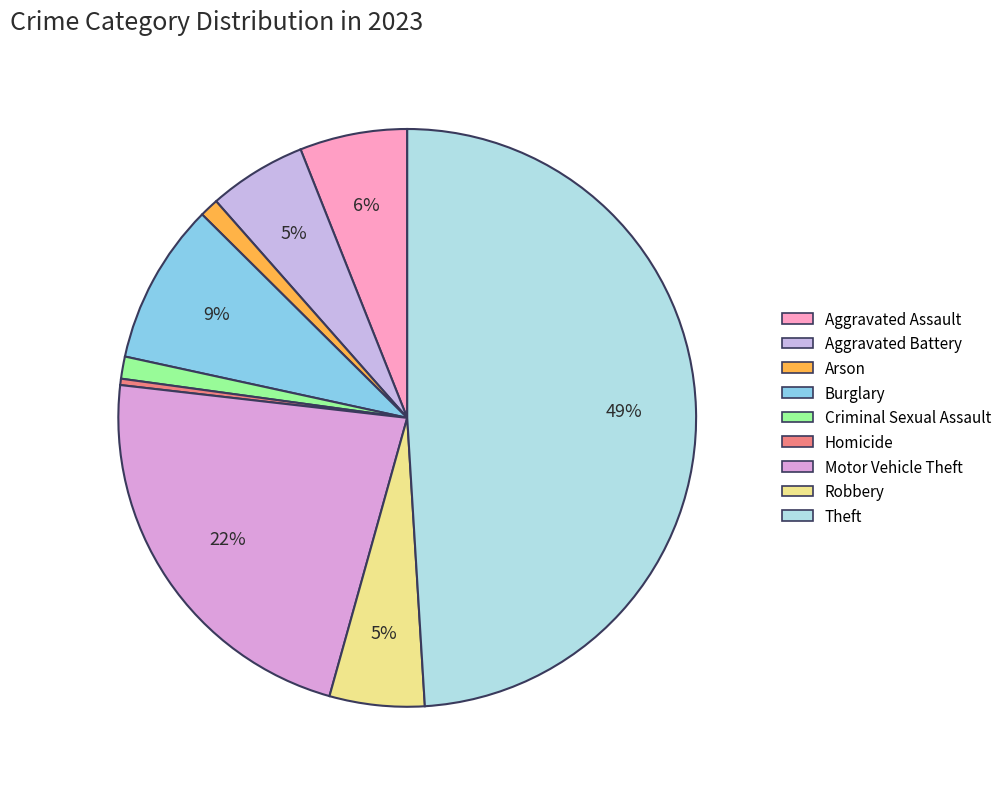

To the nearest percent, what is the difference between the Arson and Motor Vehicle Theft slice percentages?

21%